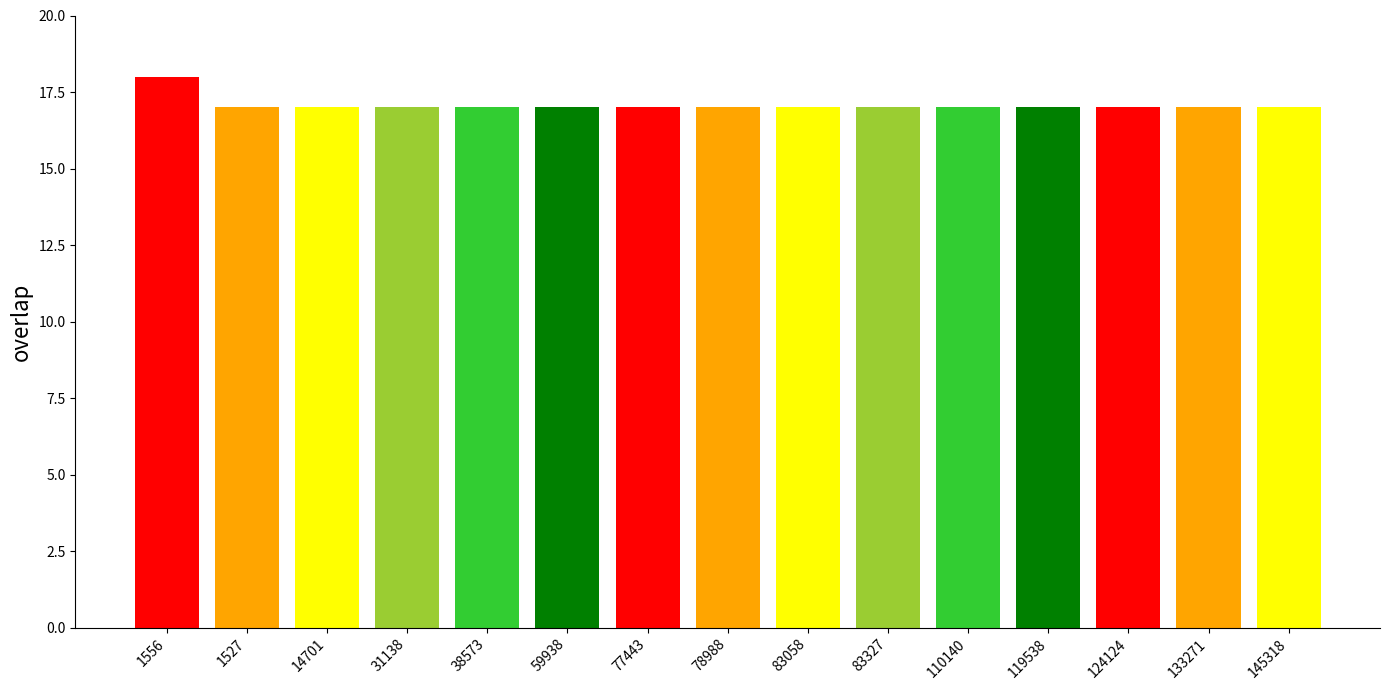

What is the value of the 13th bar from the left?

17